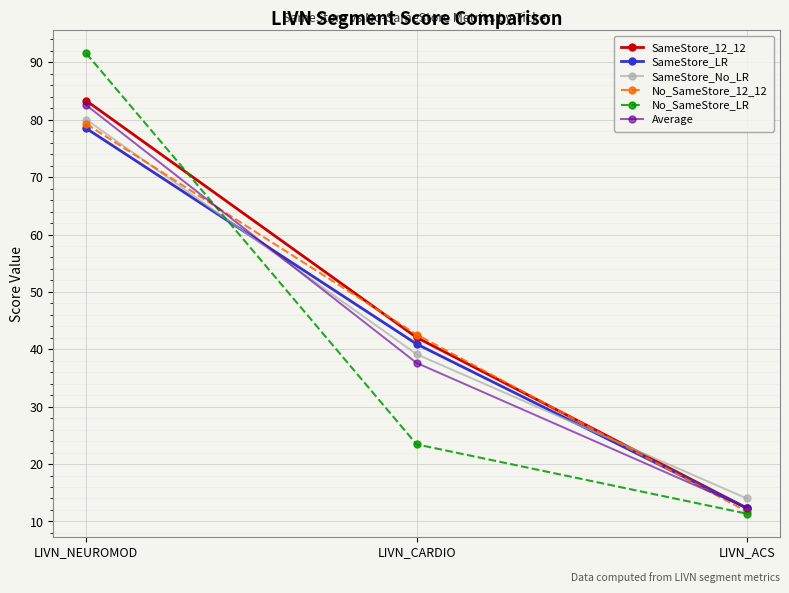

What is the total value across all series at LIVN_ACS?

74.1